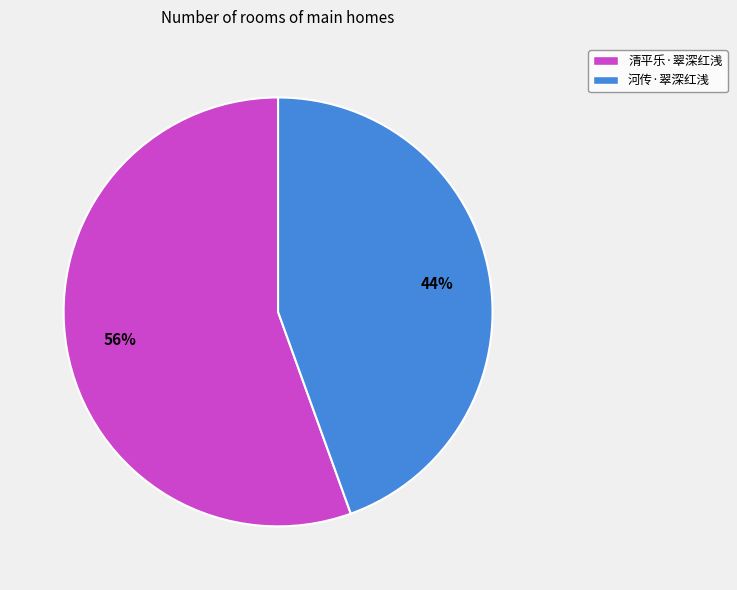

What is the smallest slice in the pie chart?

河传·翠深红浅